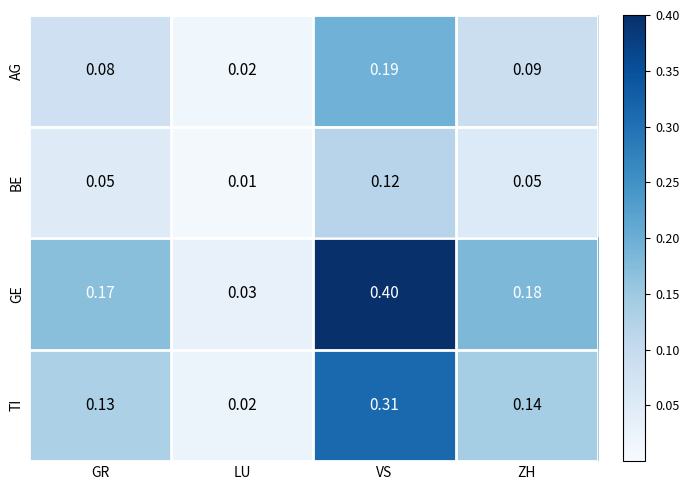

At which category is the sum across all series the highest?

VS